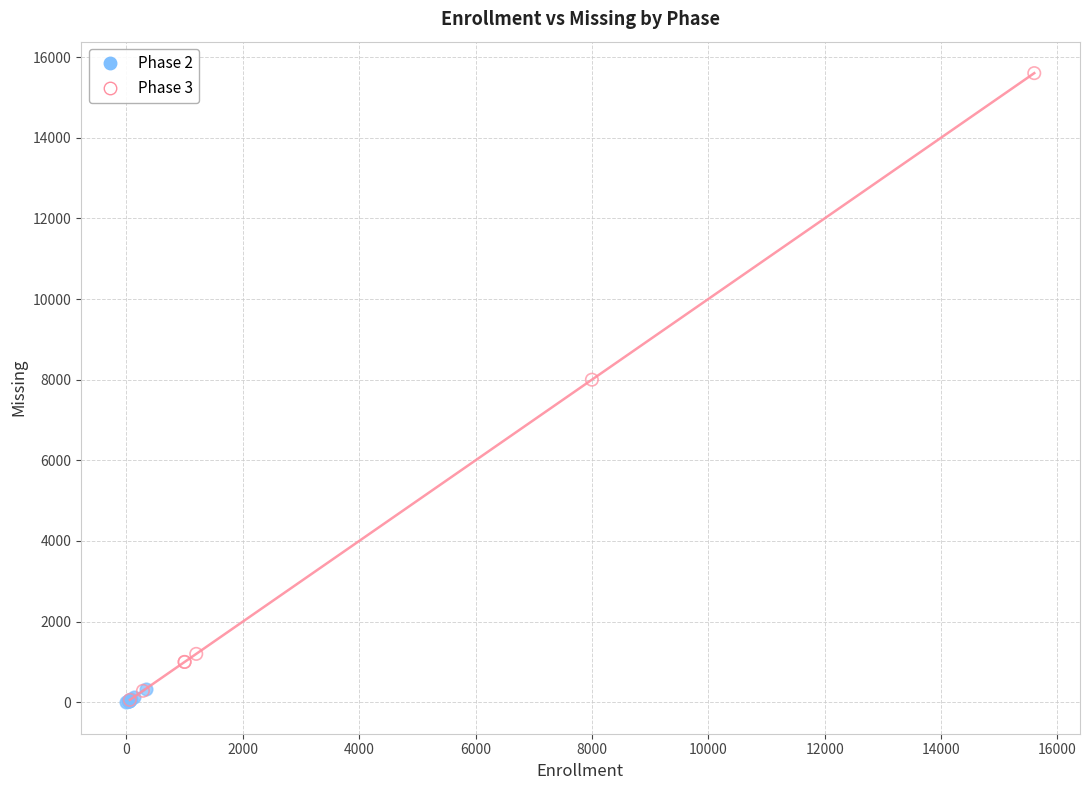

Which series has the widest spread of Y values?

Phase 3